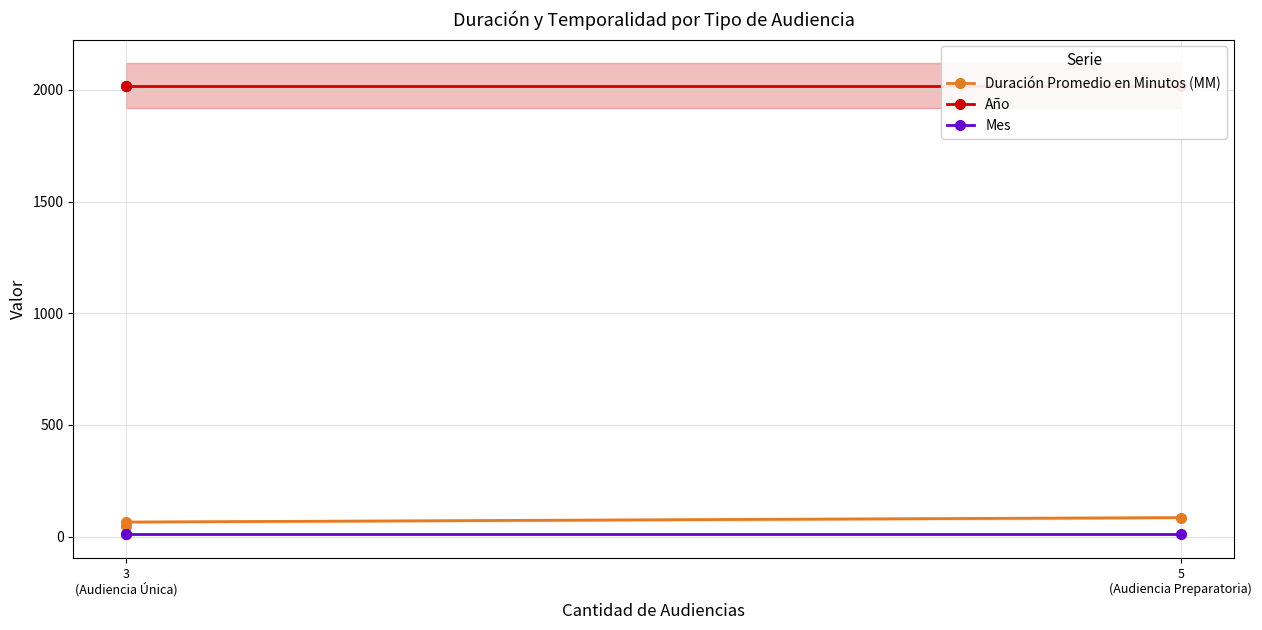

Which series has the widest spread of values?

Duración Promedio en Minutos (MM)